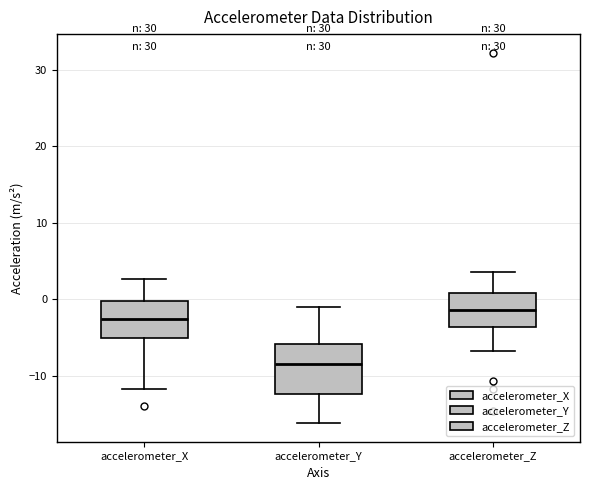

Which box's median line is the highest?

accelerometer_Z